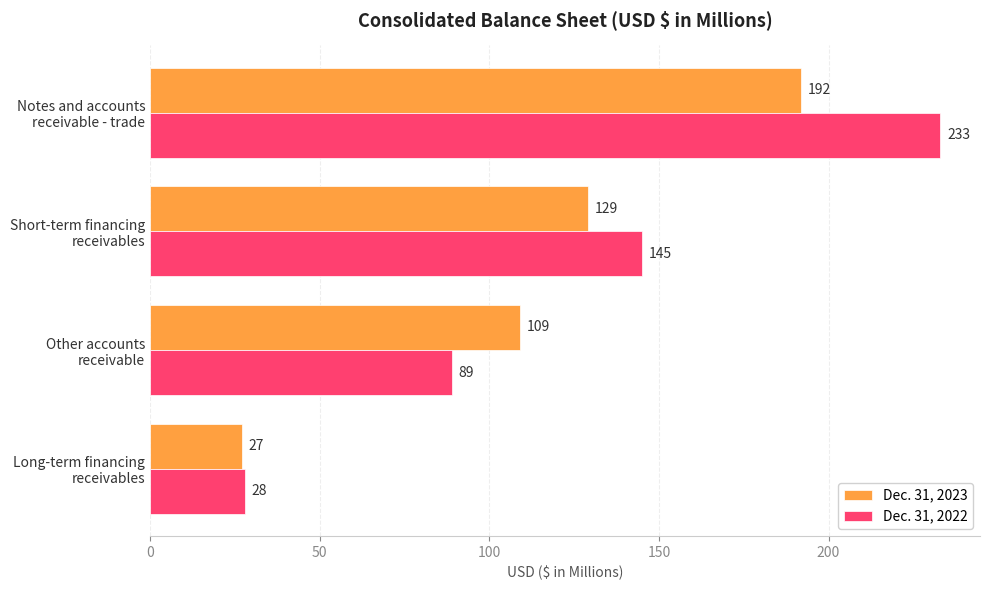

What is the highest value of the Dec. 31, 2023 series?

192